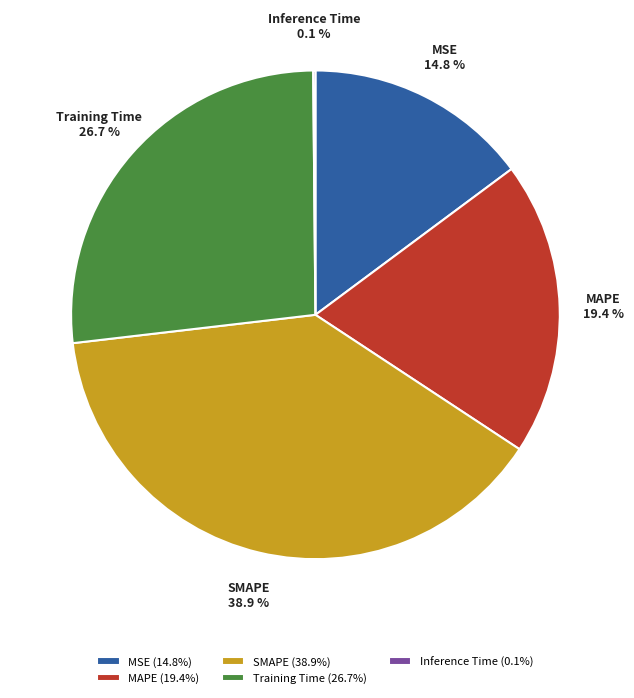

Does MSE account for over 50% of the chart?

No